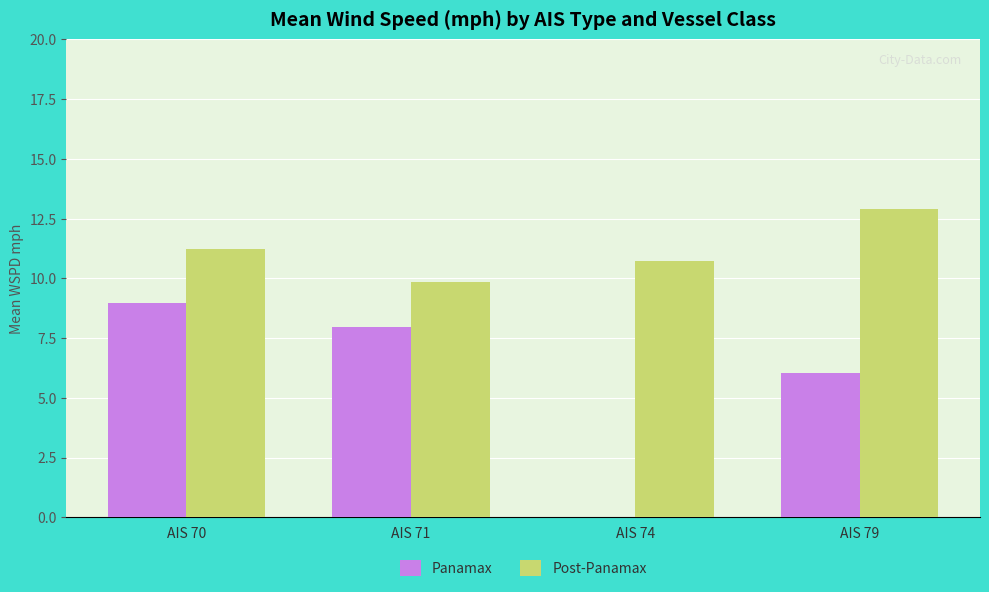

How many data points in Post-Panamax are above 11?

2